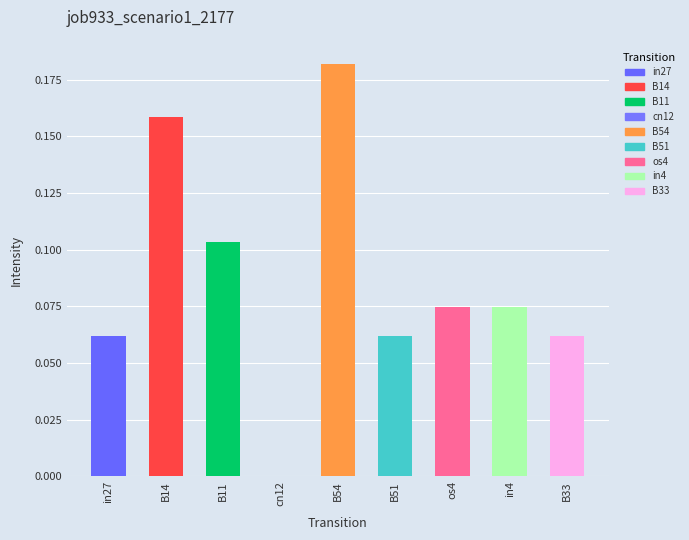

The value at B54 is 0.1. True or false?

False